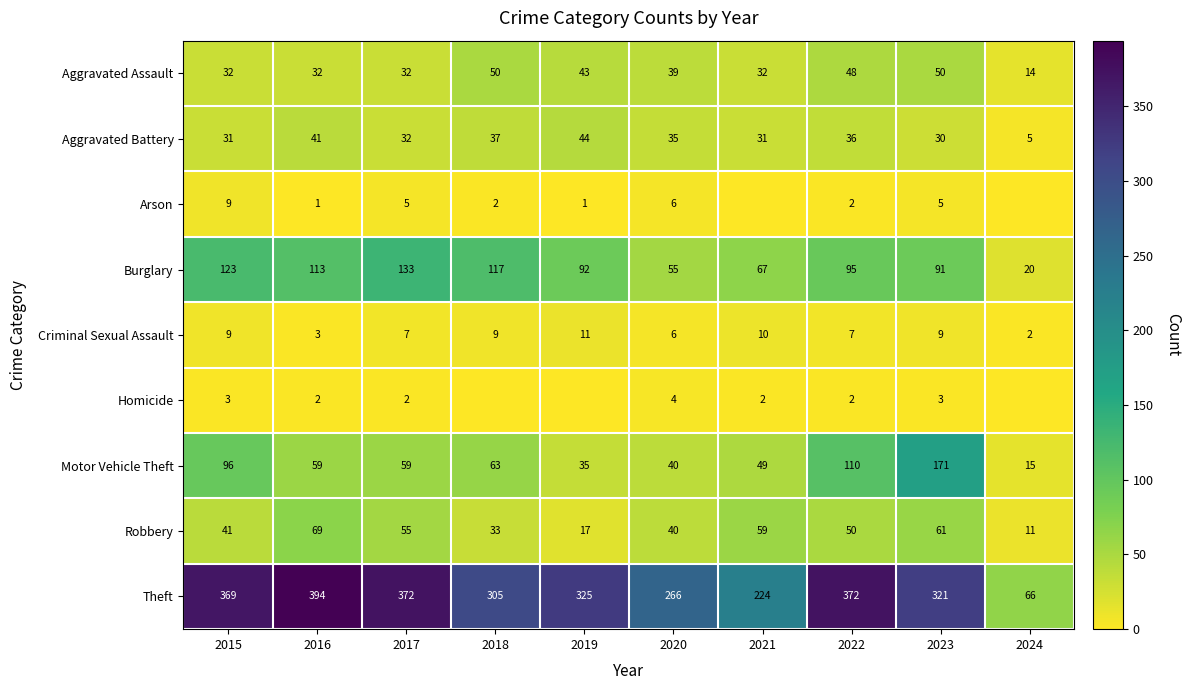

Count the number of data series in this chart.

9